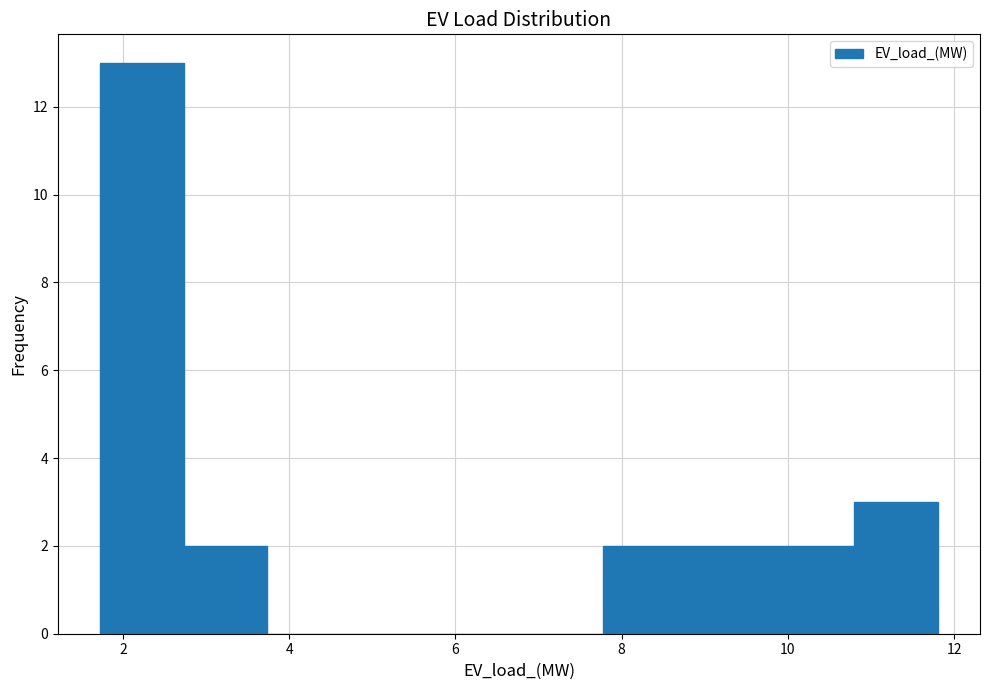

Which range on the x-axis has the tallest bar?

1.8 to 2.8